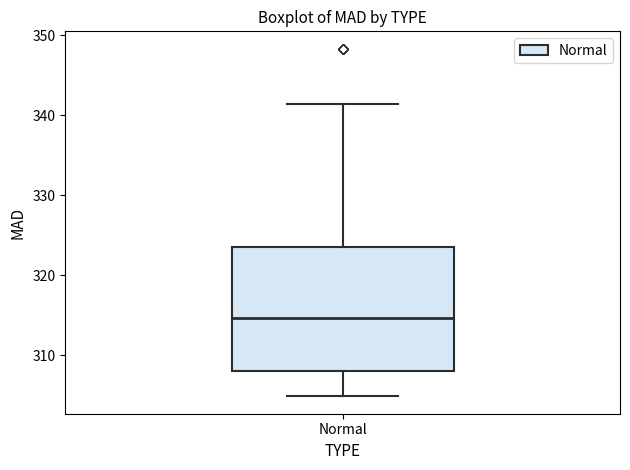

Read this box plot against the y-axis: the position of the median line, the range covered by the box, and the ends of both whiskers. The values are not printed on the chart, so give them approximately, as read against the axis.

median 315, box 308 to 324, whiskers 305 to 341